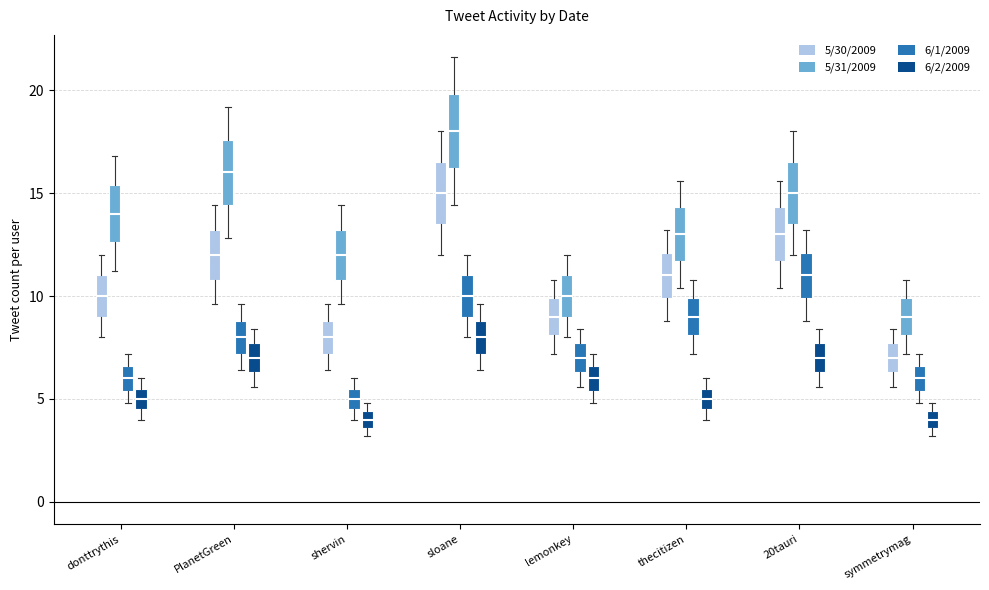

Reading left to right, read every box against the y-axis: the position of its median line, the range the box covers, and the ends of its whiskers. The values are not printed on the chart, so give them approximately, as read against the axis.

donttrythis (5/30/2009): median 10.0, box 9.0 to 11.0, whiskers 8.0 to 12.0
donttrythis (5/31/2009): median 14.0, box 12.5 to 15.5, whiskers 11.0 to 17.0
donttrythis (6/1/2009): median 6.0, box 5.5 to 6.5, whiskers 5.0 to 7.0
donttrythis (6/2/2009): median 5.0, box 4.5 to 5.5, whiskers 4.0 to 6.0
PlanetGreen (5/30/2009): median 12.0, box 11.0 to 13.0, whiskers 9.5 to 14.5
PlanetGreen (5/31/2009): median 16.0, box 14.5 to 17.5, whiskers 13.0 to 19.0
PlanetGreen (6/1/2009): median 8.0, box 7.0 to 9.0, whiskers 6.5 to 9.5
PlanetGreen (6/2/2009): median 7.0, box 6.5 to 7.5, whiskers 5.5 to 8.5
shervin (5/30/2009): median 8.0, box 7.0 to 9.0, whiskers 6.5 to 9.5
shervin (5/31/2009): median 12.0, box 11.0 to 13.0, whiskers 9.5 to 14.5
shervin (6/1/2009): median 5.0, box 4.5 to 5.5, whiskers 4.0 to 6.0
shervin (6/2/2009): median 4.0, box 3.5 to 4.5, whiskers 3.0 to 5.0
sloane (5/30/2009): median 15.0, box 13.5 to 16.5, whiskers 12.0 to 18.0
sloane (5/31/2009): median 18.0, box 16.0 to 20.0, whiskers 14.5 to 21.5
sloane (6/1/2009): median 10.0, box 9.0 to 11.0, whiskers 8.0 to 12.0
sloane (6/2/2009): median 8.0, box 7.0 to 9.0, whiskers 6.5 to 9.5
lemonkey (5/30/2009): median 9.0, box 8.0 to 10.0, whiskers 7.0 to 11.0
lemonkey (5/31/2009): median 10.0, box 9.0 to 11.0, whiskers 8.0 to 12.0
lemonkey (6/1/2009): median 7.0, box 6.5 to 7.5, whiskers 5.5 to 8.5
lemonkey (6/2/2009): median 6.0, box 5.5 to 6.5, whiskers 5.0 to 7.0
thecitizen (5/30/2009): median 11.0, box 10.0 to 12.0, whiskers 9.0 to 13.0
thecitizen (5/31/2009): median 13.0, box 11.5 to 14.5, whiskers 10.5 to 15.5
thecitizen (6/1/2009): median 9.0, box 8.0 to 10.0, whiskers 7.0 to 11.0
thecitizen (6/2/2009): median 5.0, box 4.5 to 5.5, whiskers 4.0 to 6.0
20tauri (5/30/2009): median 13.0, box 11.5 to 14.5, whiskers 10.5 to 15.5
20tauri (5/31/2009): median 15.0, box 13.5 to 16.5, whiskers 12.0 to 18.0
20tauri (6/1/2009): median 11.0, box 10.0 to 12.0, whiskers 9.0 to 13.0
20tauri (6/2/2009): median 7.0, box 6.5 to 7.5, whiskers 5.5 to 8.5
symmetrymag (5/30/2009): median 7.0, box 6.5 to 7.5, whiskers 5.5 to 8.5
symmetrymag (5/31/2009): median 9.0, box 8.0 to 10.0, whiskers 7.0 to 11.0
symmetrymag (6/1/2009): median 6.0, box 5.5 to 6.5, whiskers 5.0 to 7.0
symmetrymag (6/2/2009): median 4.0, box 3.5 to 4.5, whiskers 3.0 to 5.0